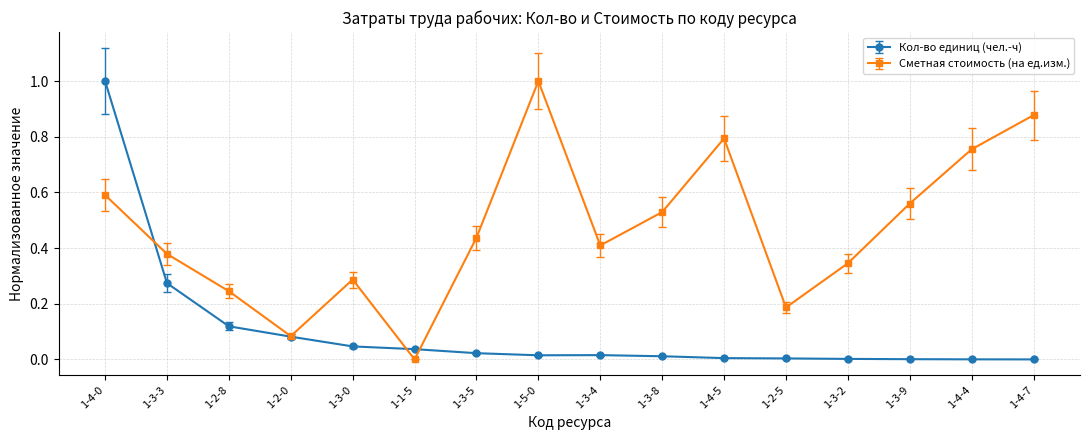

The Сметная стоимость (на ед.изм.) series shows 0.1 at 1-3-9. True or false?

False